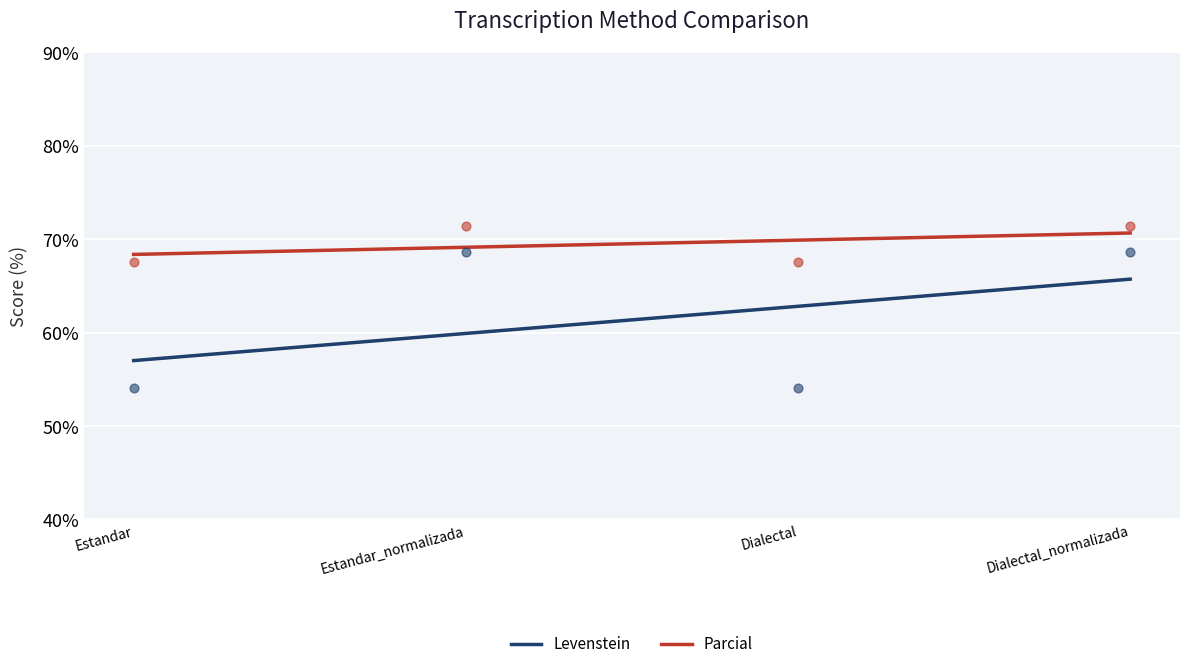

At which category is the sum across all series the highest?

Estandar_normalizada